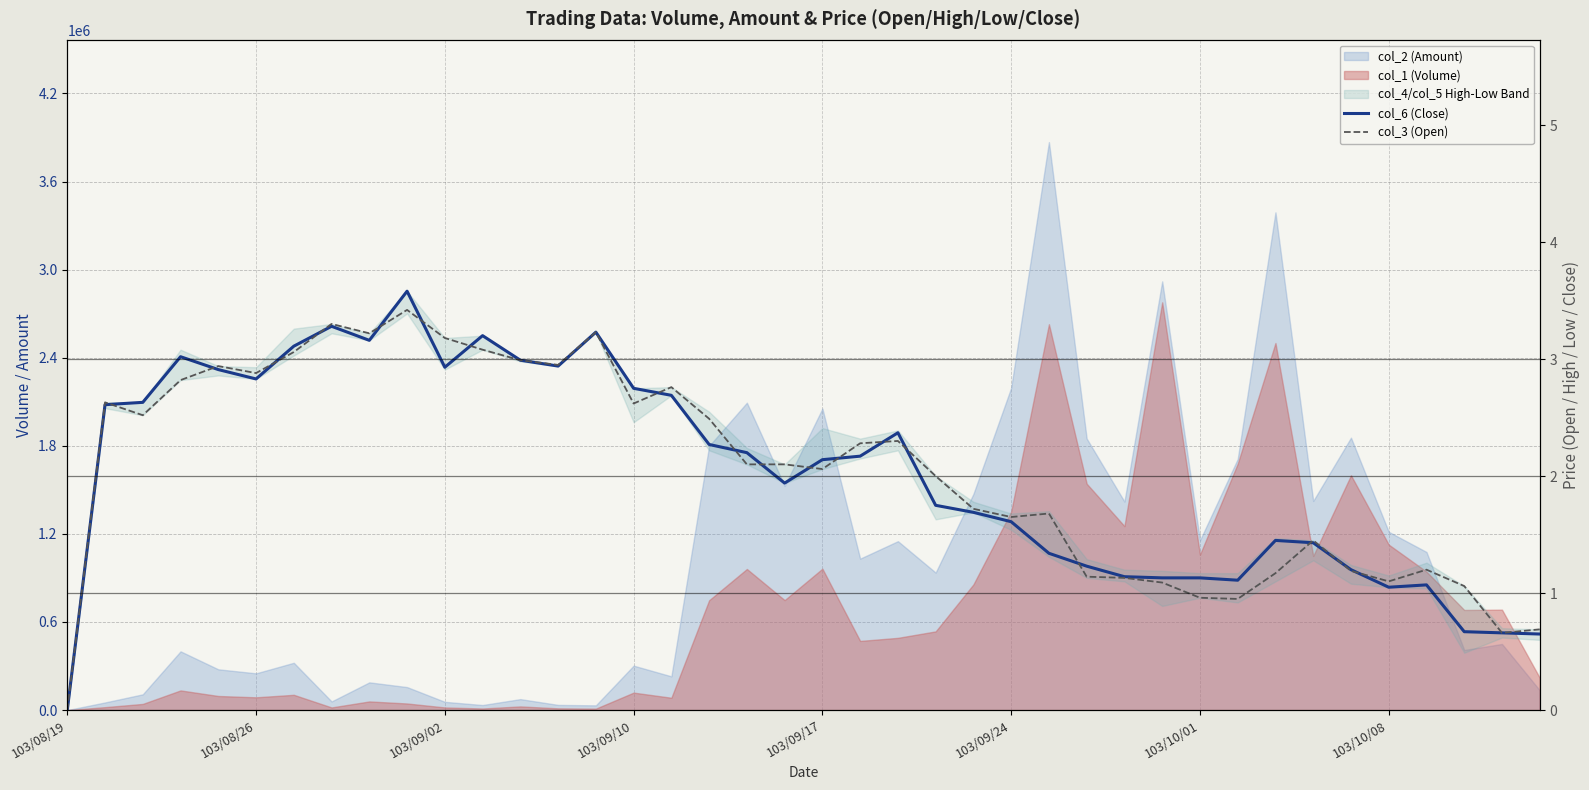

What is the value of the col_6 (Close) point at the 7th from the left?

3.1